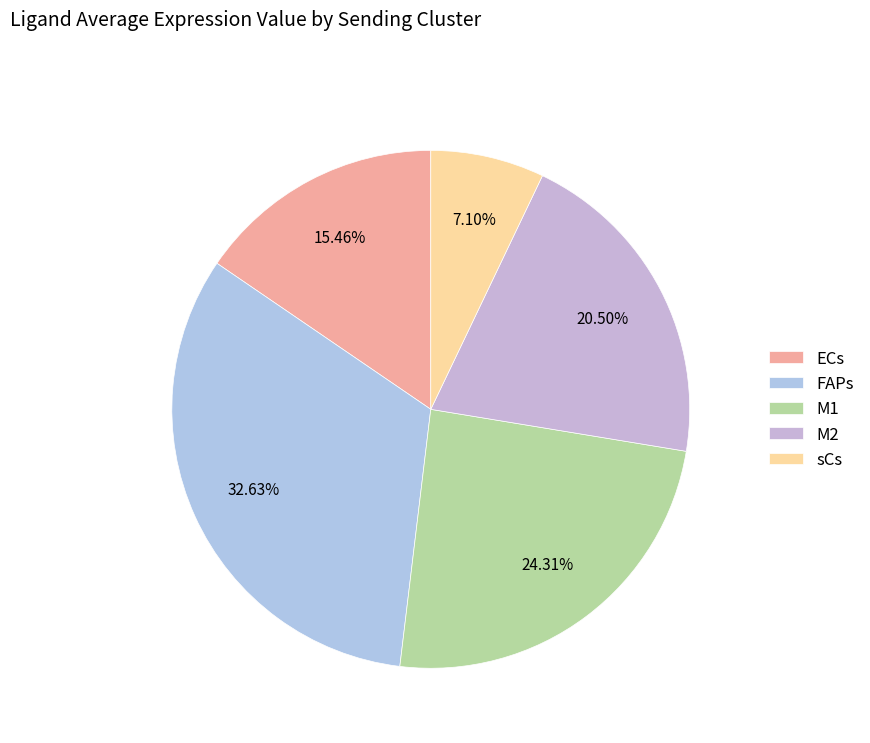

Combined, do M1 and ECs account for over 50%?

No